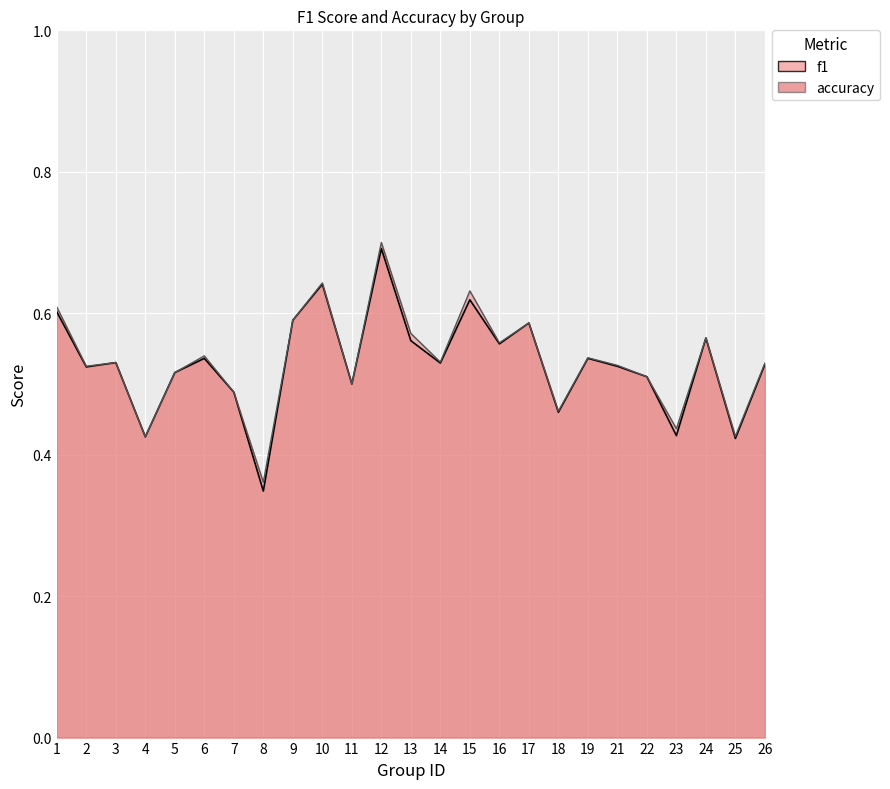

Rank the series by their average value, from lowest to highest.

f1, accuracy